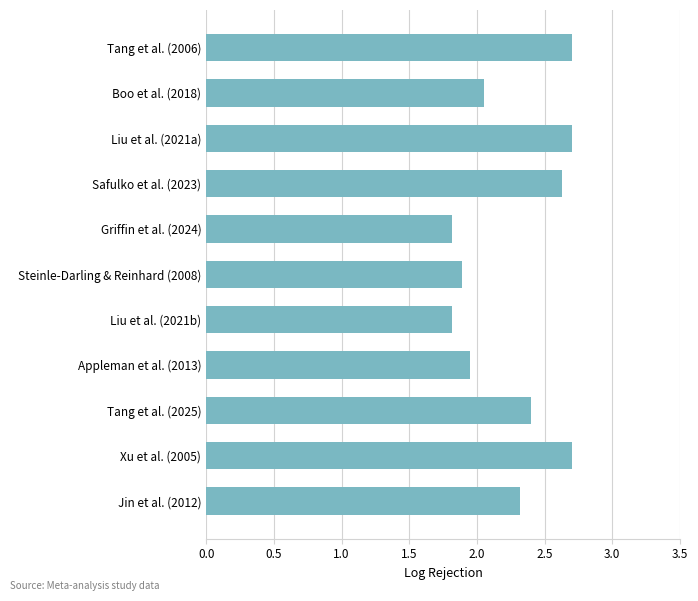

How many bars are there in total?

11